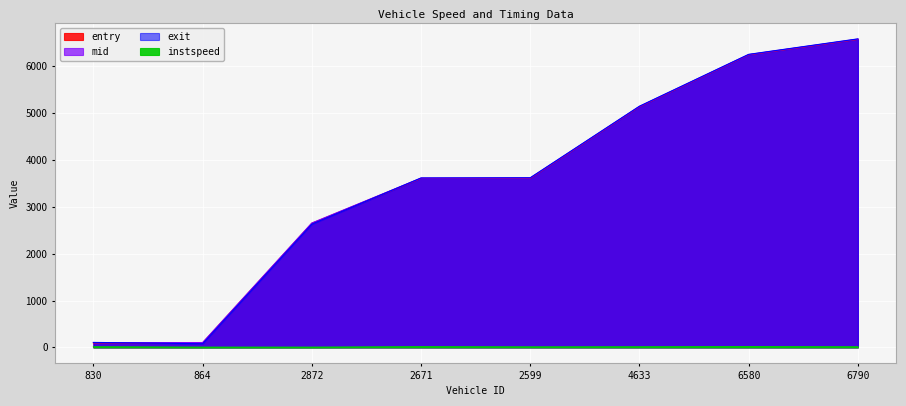

True or false: mid and entry cross at least once.

False